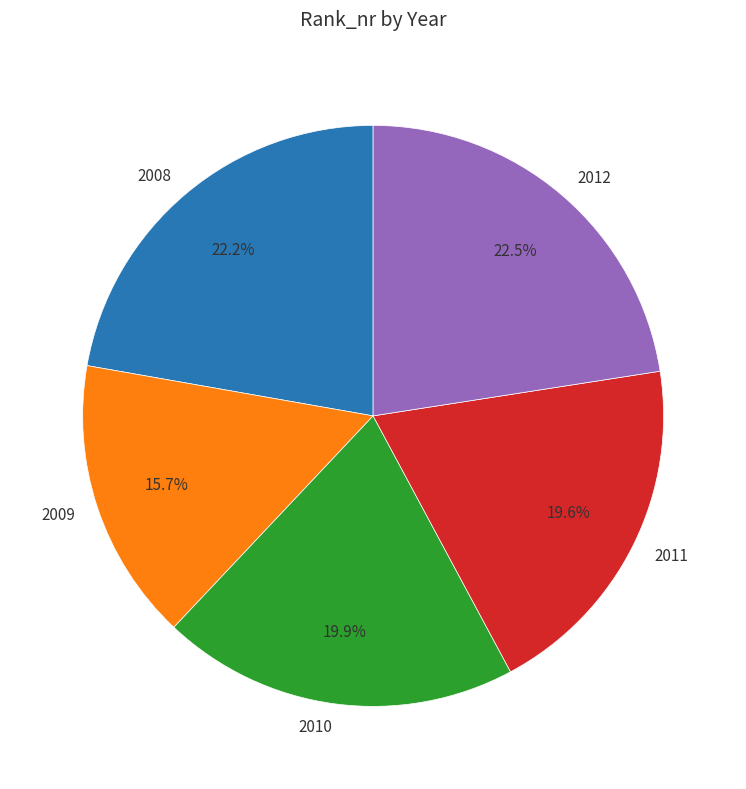

The 2009 slice represents 16% of the pie. True or false?

True